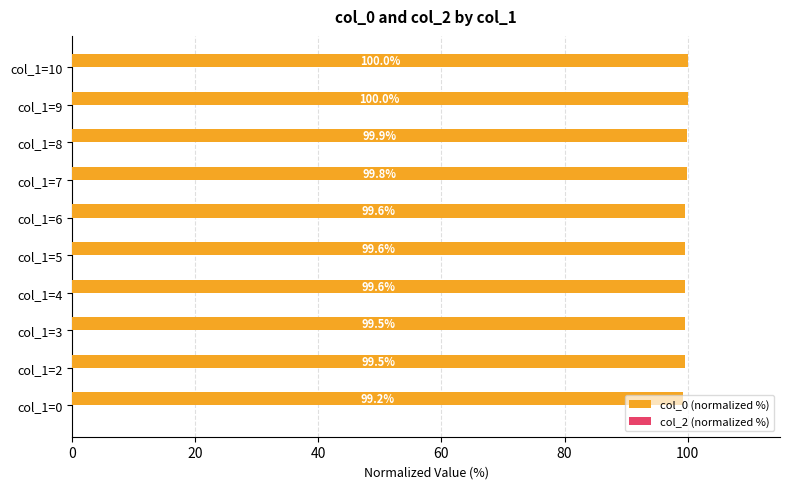

The chart shows a value of 99.8 at col_1=7. True or false?

True